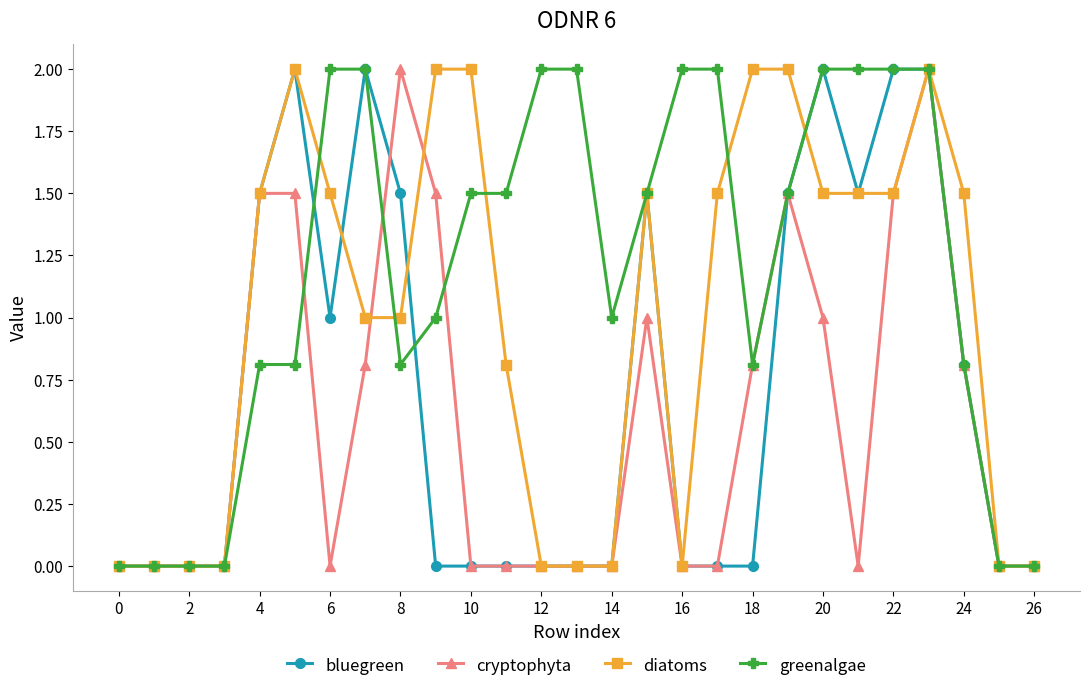

List the series in order of their overall mean, highest first.

greenalgae, diatoms, bluegreen, cryptophyta